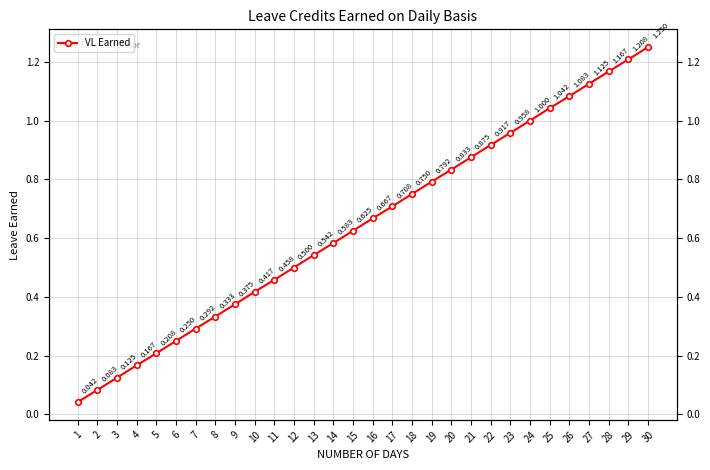

Rank the categories by value from lowest to highest.

1, 2, 3, 4, 5, 6, 7, 8, 9, 10, 11, 12, 13, 14, 15, 16, 17, 18, 19, 20, 21, 22, 23, 24, 25, 26, 27, 28, 29, 30